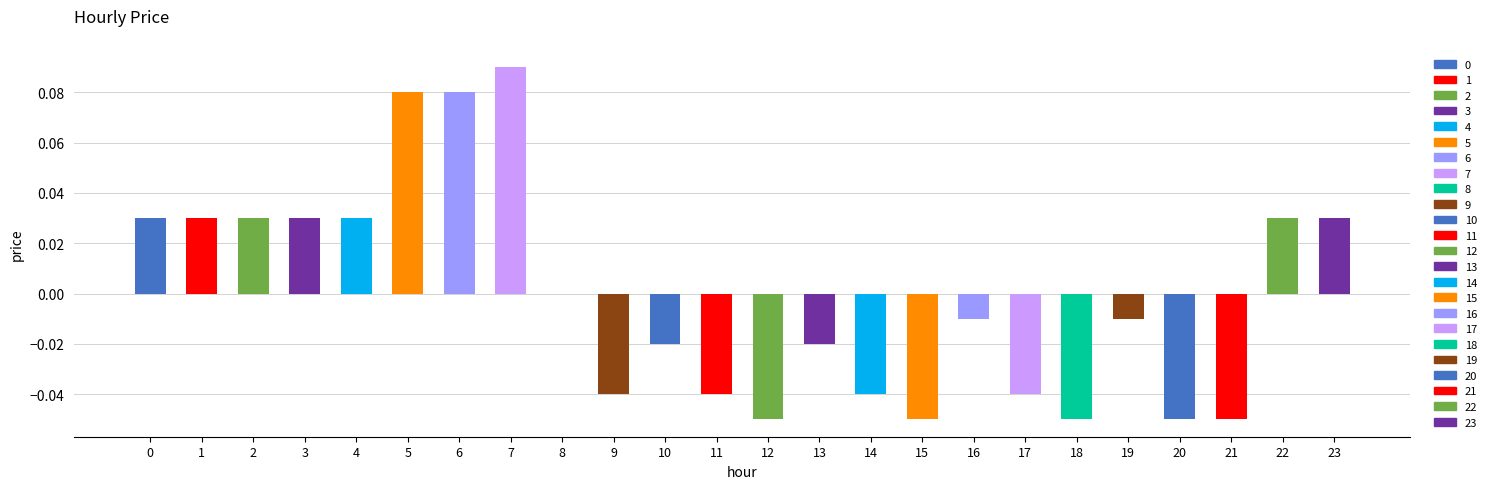

Which has a higher value, 10 or 21?

10